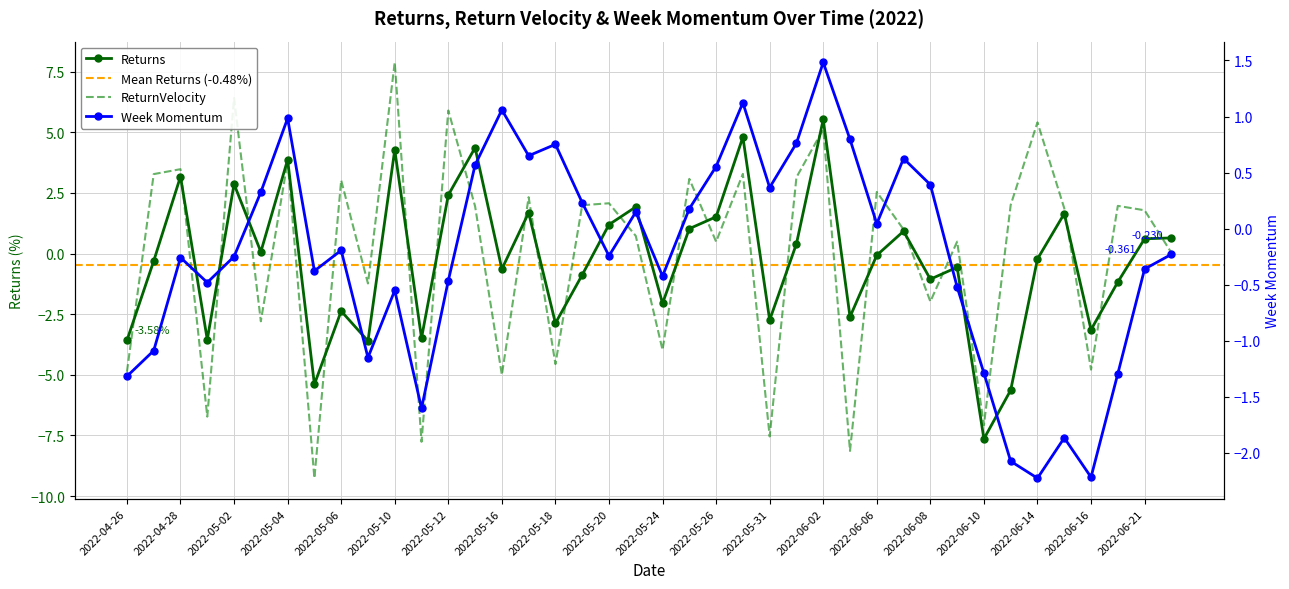

Reading left to right, list all the values displayed in this chart.

Returns: -3.6	-0.3	3.2	-3.6	2.9	0.1	3.9	-5.4	-2.4	-3.6	4.3	-3.5	2.4	4.4	-0.6	1.7	-2.9	-0.9	1.2	1.9	-2.1	1.0	1.5	4.8	-2.7	0.4	5.5	-2.6	-0.1	0.9	-1.1	-0.6	-7.6	-5.6	-0.2	1.6	-3.1	-1.2	0.6	0.6
ReturnVelocity: -4.9	3.3	3.5	-6.7	6.4	-2.8	3.8	-9.3	3.0	-1.2	7.9	-7.8	5.9	2.0	-5.0	2.3	-4.6	2.0	2.1	0.7	-4.0	3.1	0.5	3.3	-7.5	3.1	5.1	-8.1	2.5	1.0	-2.0	0.5	-7.1	2.0	5.4	1.9	-4.8	2.0	1.8	0.0
WeekMomentum: -1.3	-1.1	-0.3	-0.5	-0.2	0.3	1.0	-0.4	-0.2	-1.2	-0.6	-1.6	-0.5	0.6	1.1	0.6	0.8	0.2	-0.2	0.1	-0.4	0.2	0.6	1.1	0.4	0.8	1.5	0.8	0.0	0.6	0.4	-0.5	-1.3	-2.1	-2.2	-1.9	-2.2	-1.3	-0.4	-0.2